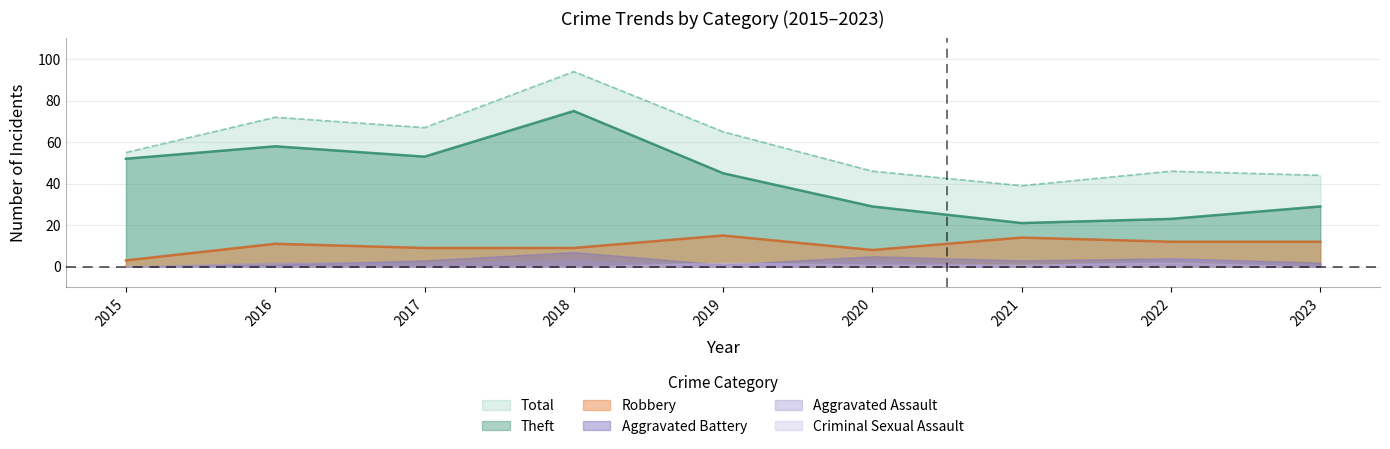

True or false: Theft and Robbery cross at least once.

False